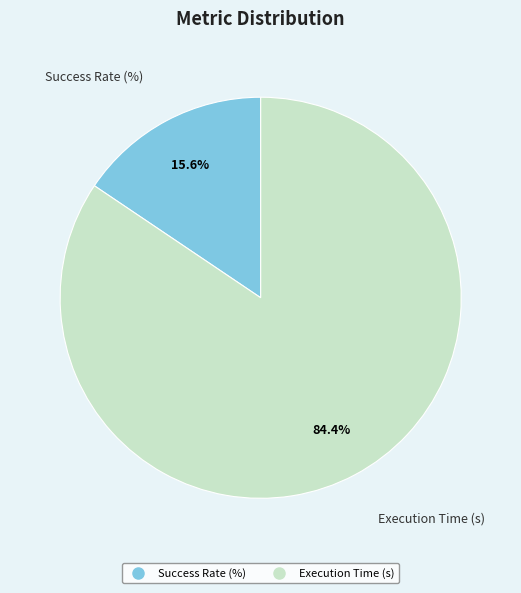

Between Execution Time (s) and Success Rate (%), which is larger?

Execution Time (s)